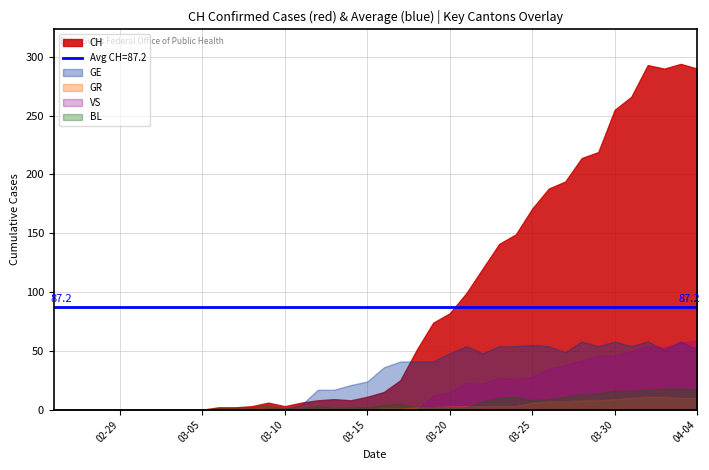

At how many categories does at least one series exceed 263?

5